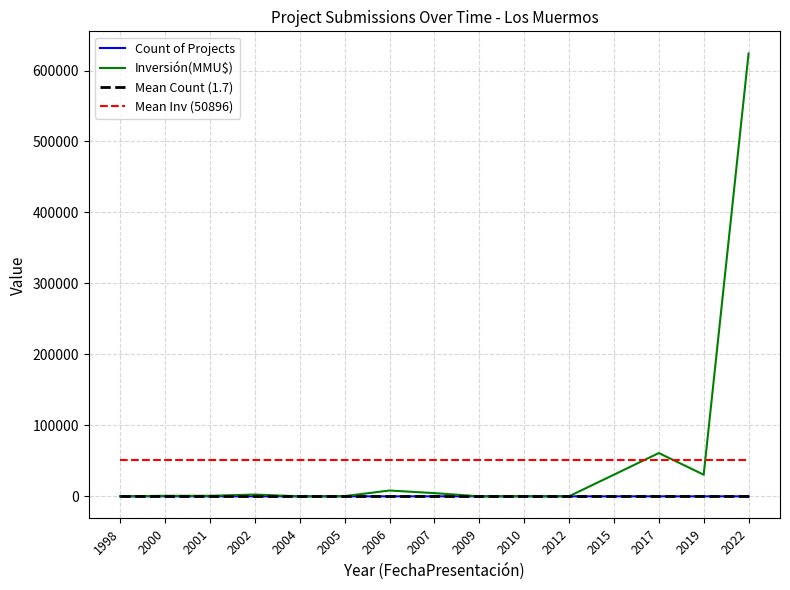

The Count of Projects series shows 1.0 at 2015. True or false?

True